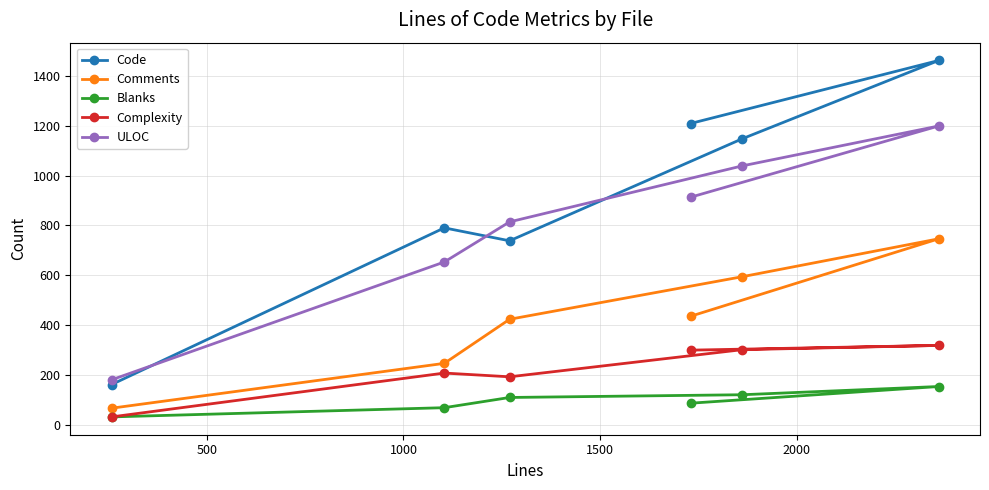

Which series has the widest spread of values?

Code